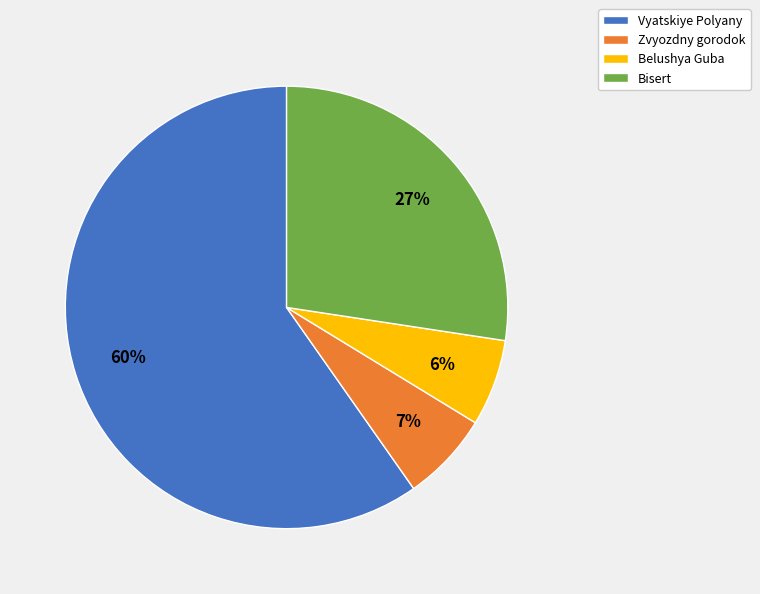

Which slice is the largest?

Vyatskiye Polyany